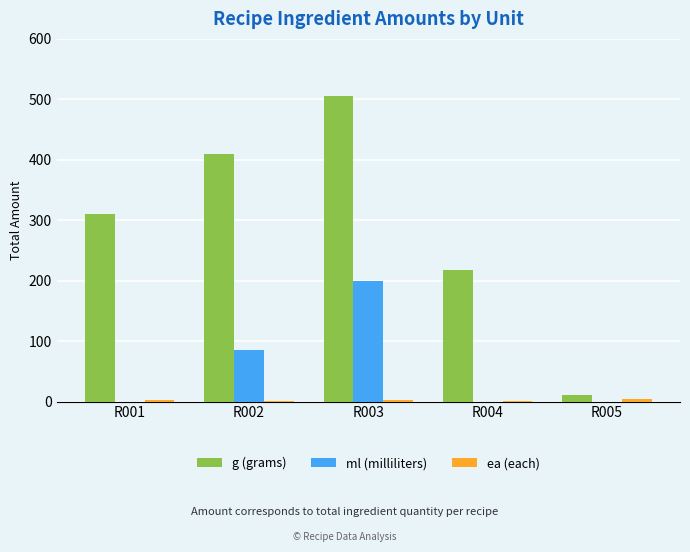

What is the sum of all g (grams) values?

1453.0